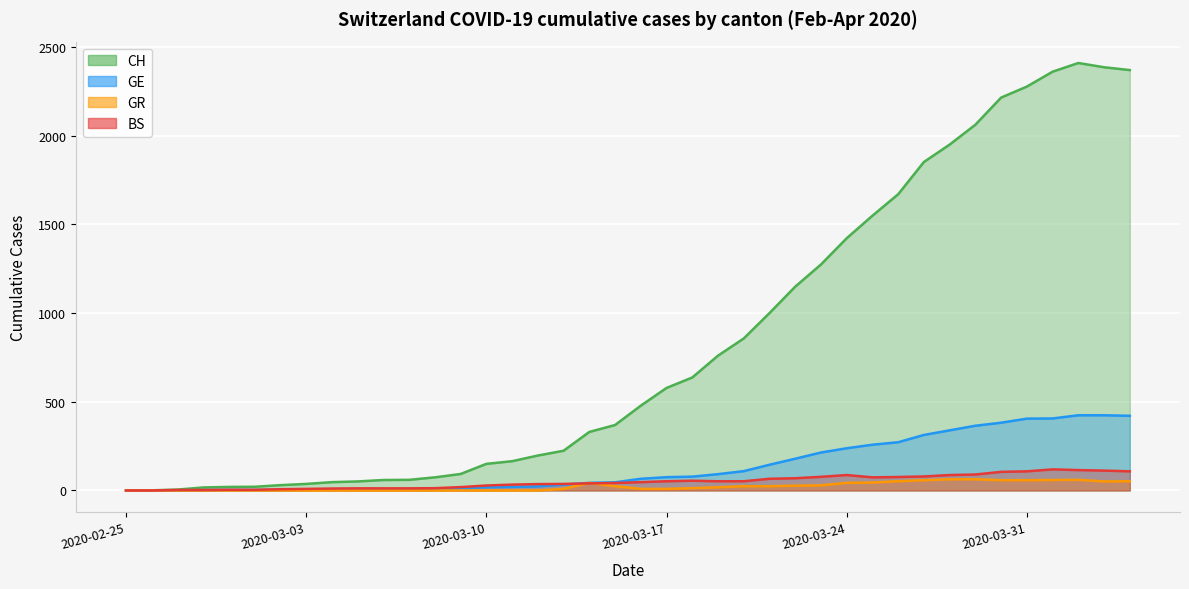

What are all the series names shown in the legend?

CH, GE, BS, GR